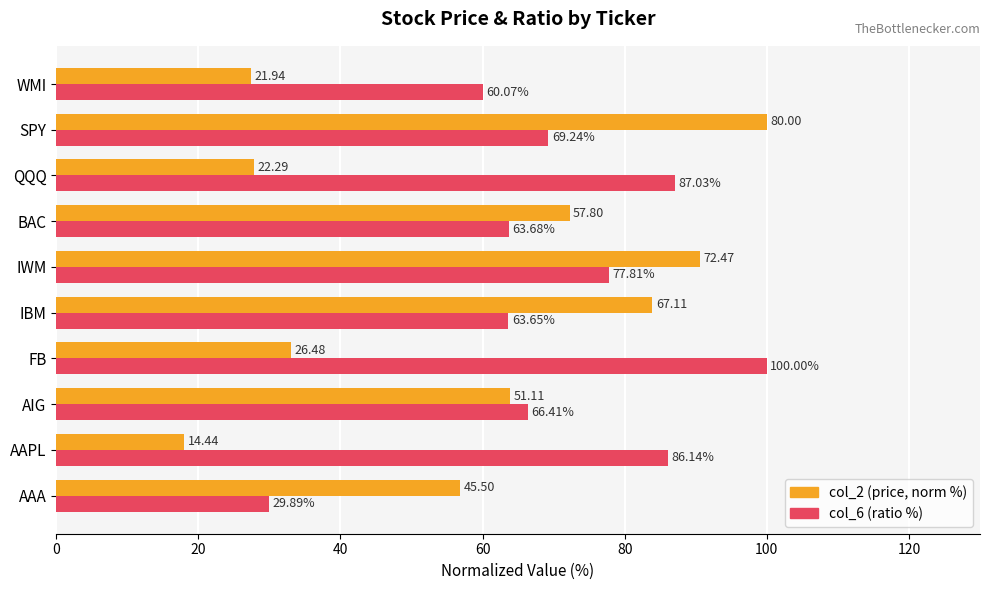

Which series has the largest total across all categories?

col_6 (ratio %)